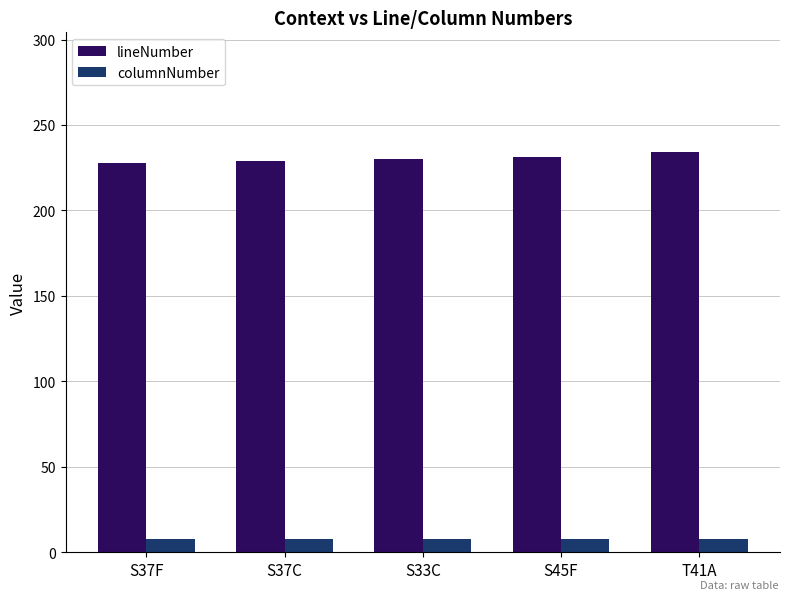

What is the spread (max minus min) of values at S33C?

222